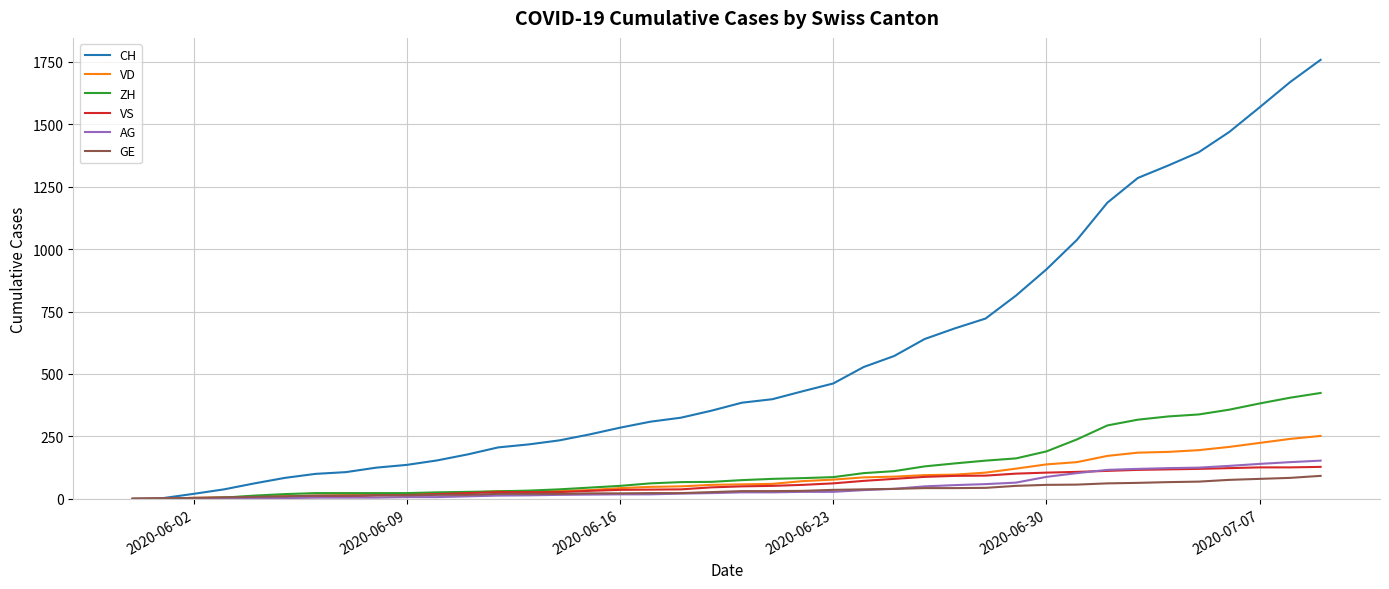

What are all the series names shown in the legend?

CH, VD, ZH, VS, AG, GE